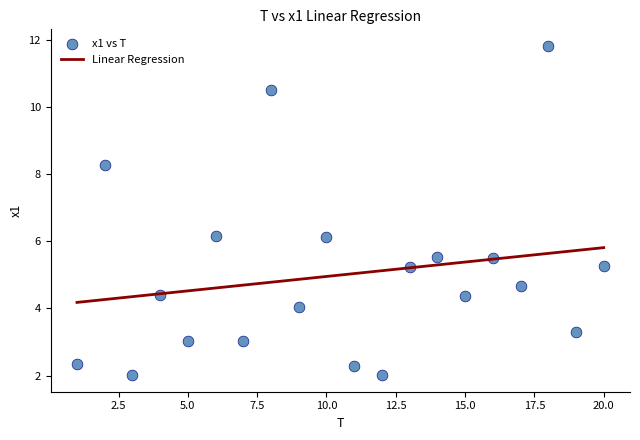

What is the range of X values (max minus min)?

19.0